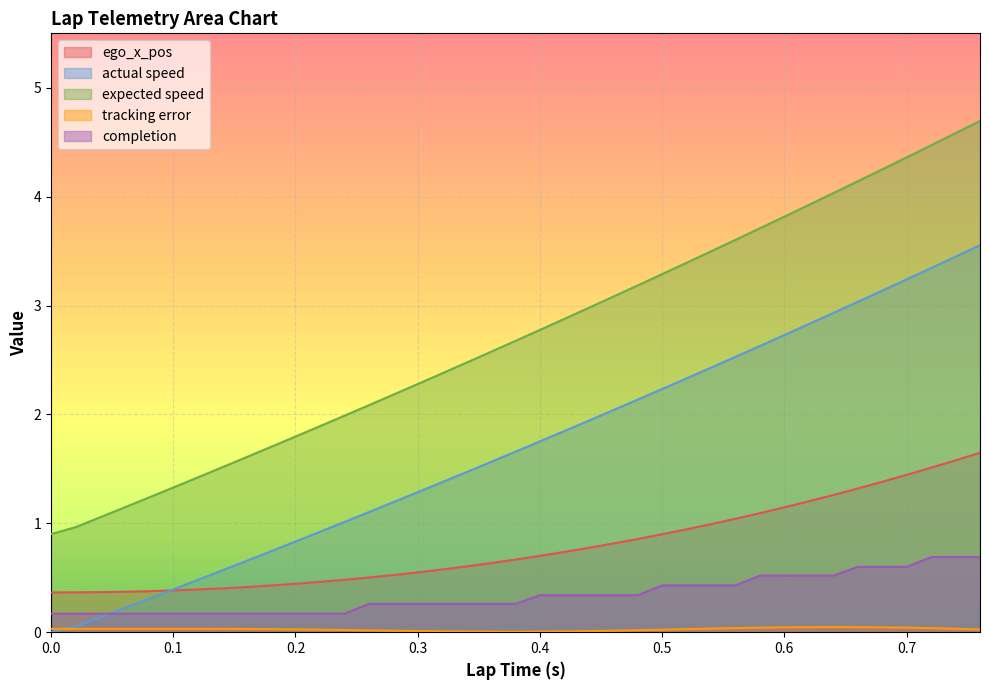

At how many categories does at least one series exceed 2?

26